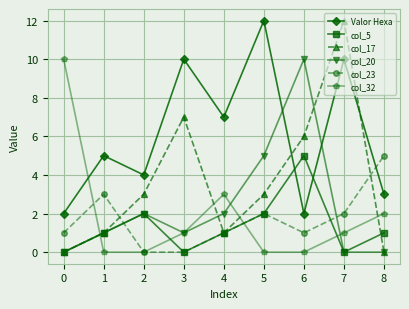

What are all the series names shown in the legend?

Valor Hexa, col_5, col_17, col_20, col_23, col_32